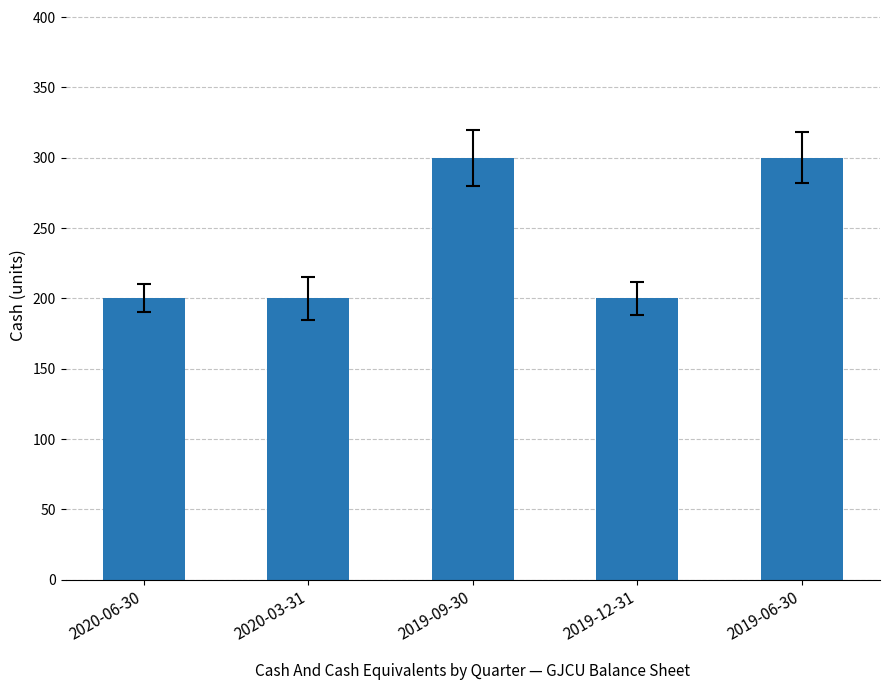

Is it true that the value at 2019-12-31 is 200?

True